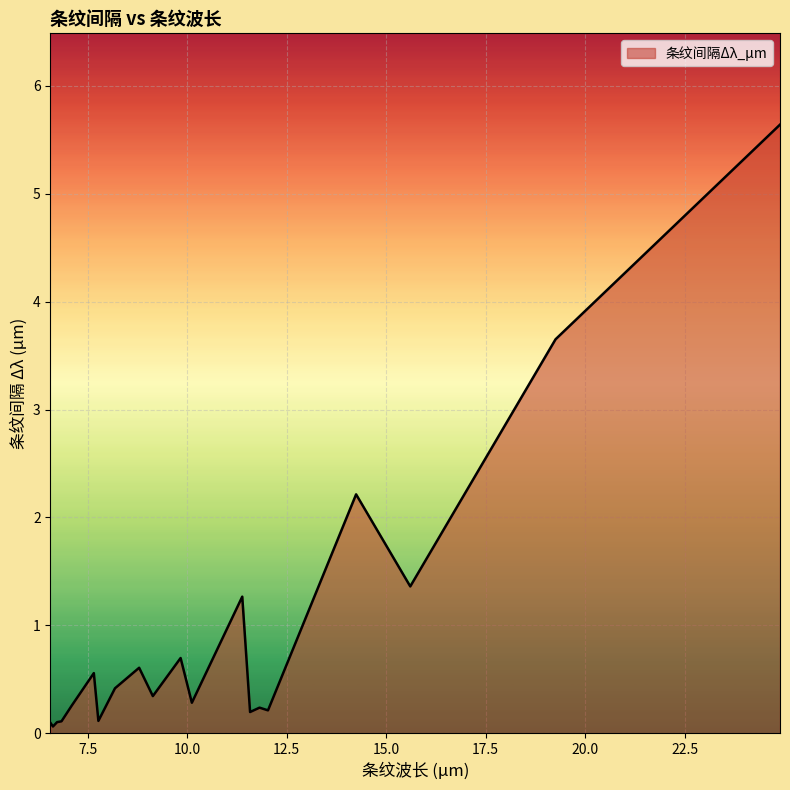

What is the minimum value shown in the chart?

0.1